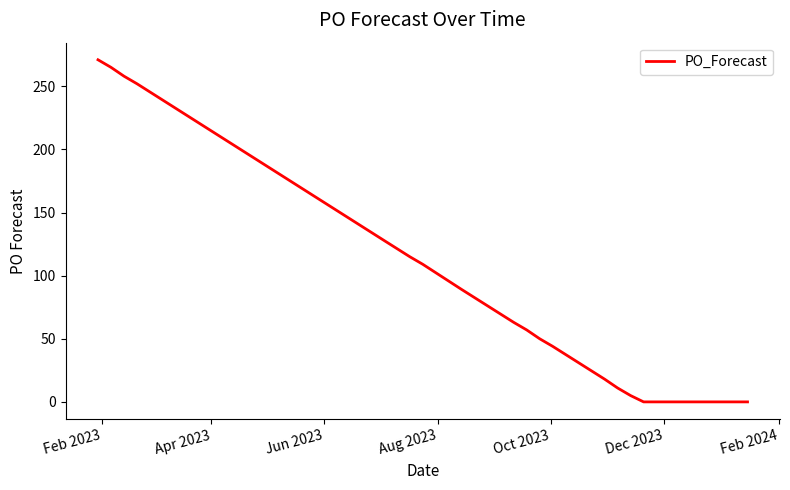

What is the greatest value displayed?

271